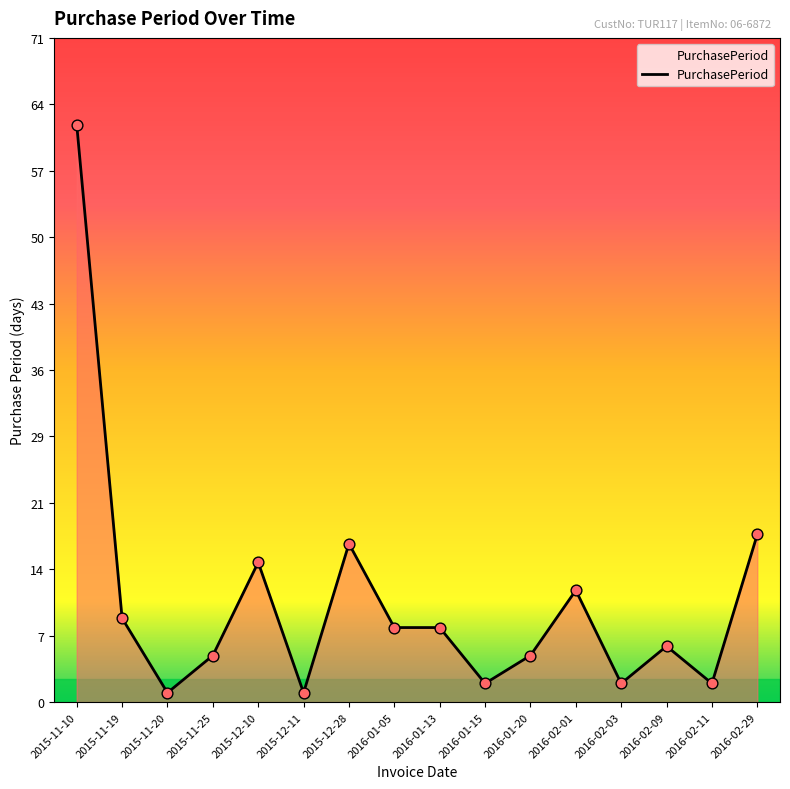

What is the ratio of the value at 2016-02-03 to the value at 2016-01-20?

0.4